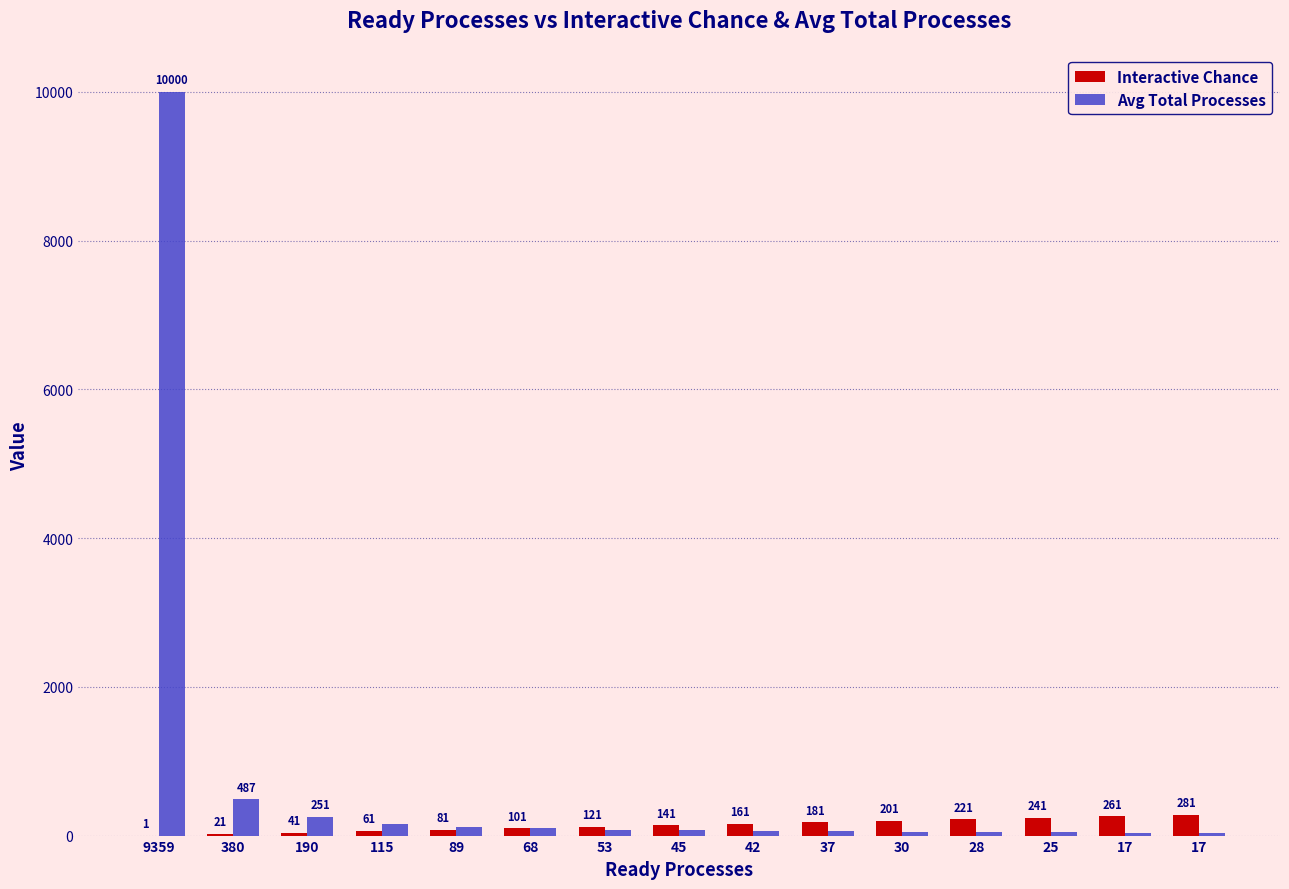

How many data points does each series have?

15